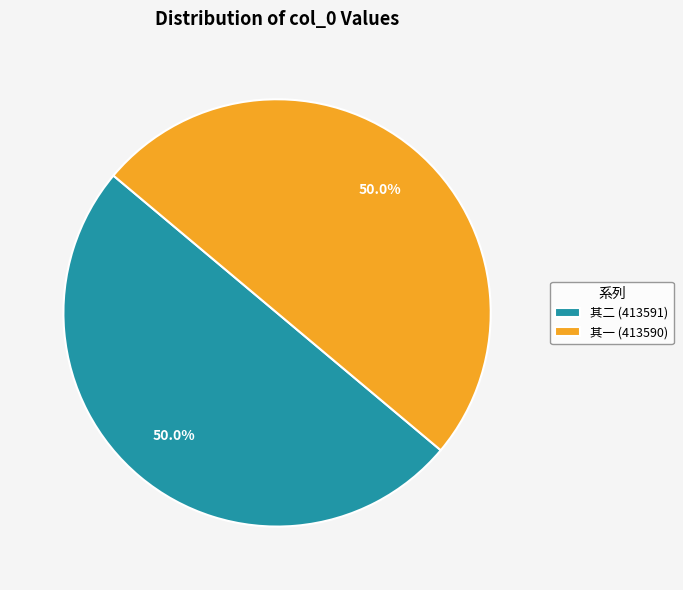

Combined, what portion of the pie is 其一 (413590) and 其二 (413591)?

100.0%